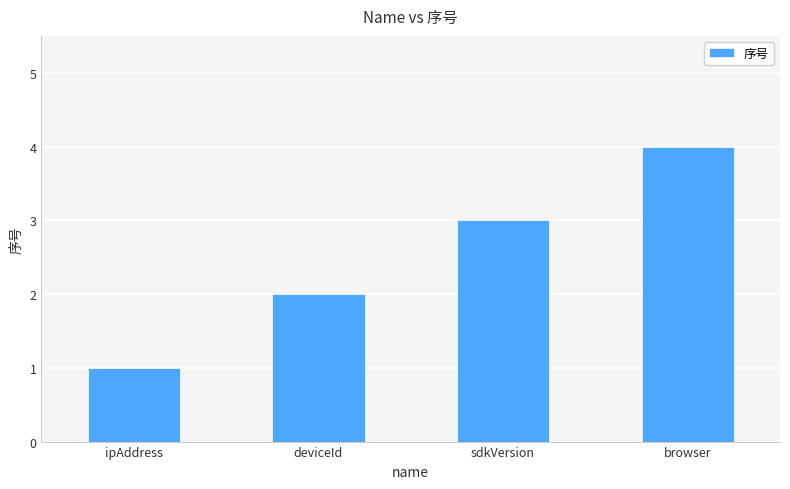

The value at ipAddress is 1. True or false?

True